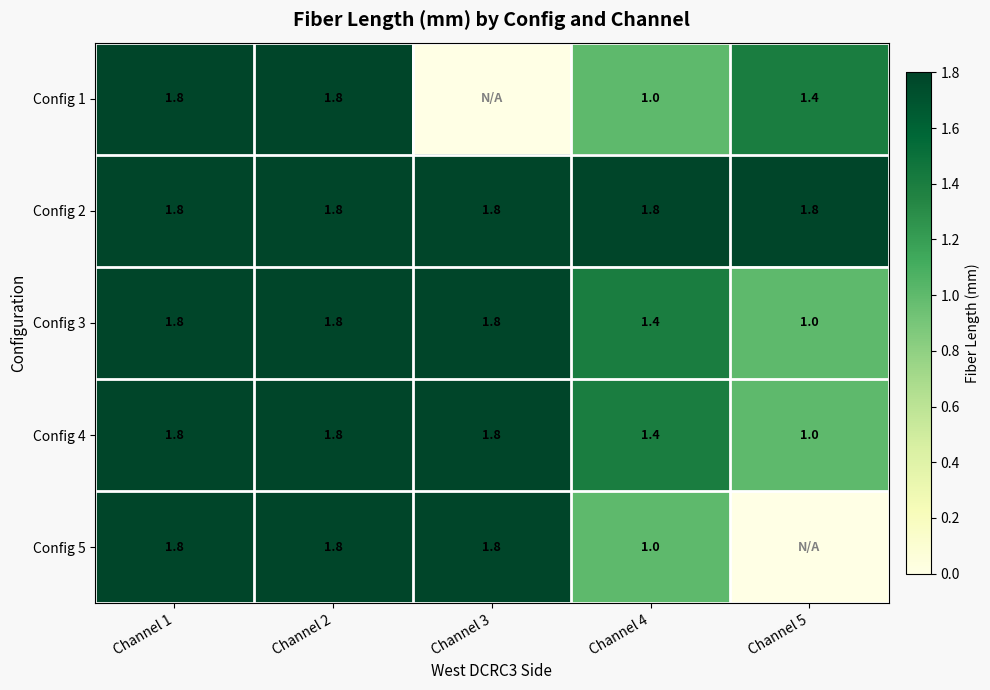

What is the approximate value of Config 2 at Channel 1?

1.8